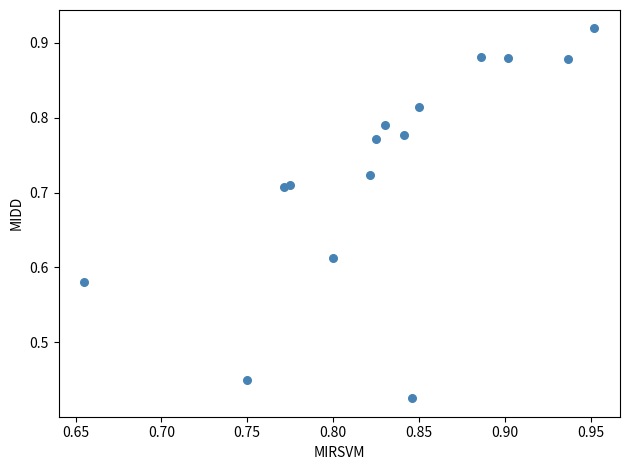

What is the range of X values (max minus min)?

0.3